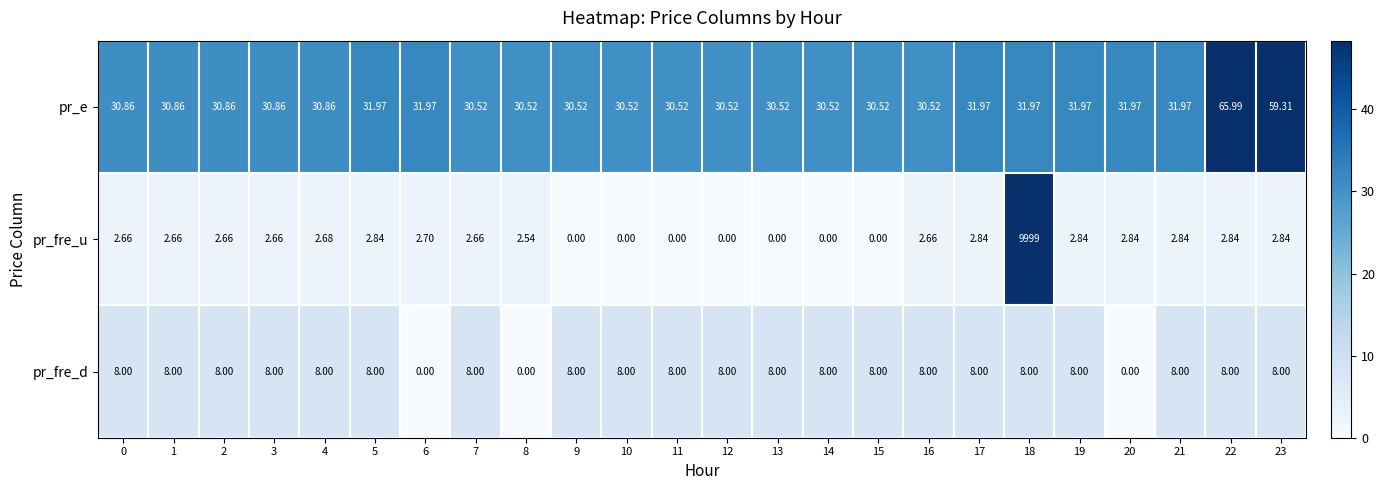

Which series has the widest spread of values?

pr_fre_u